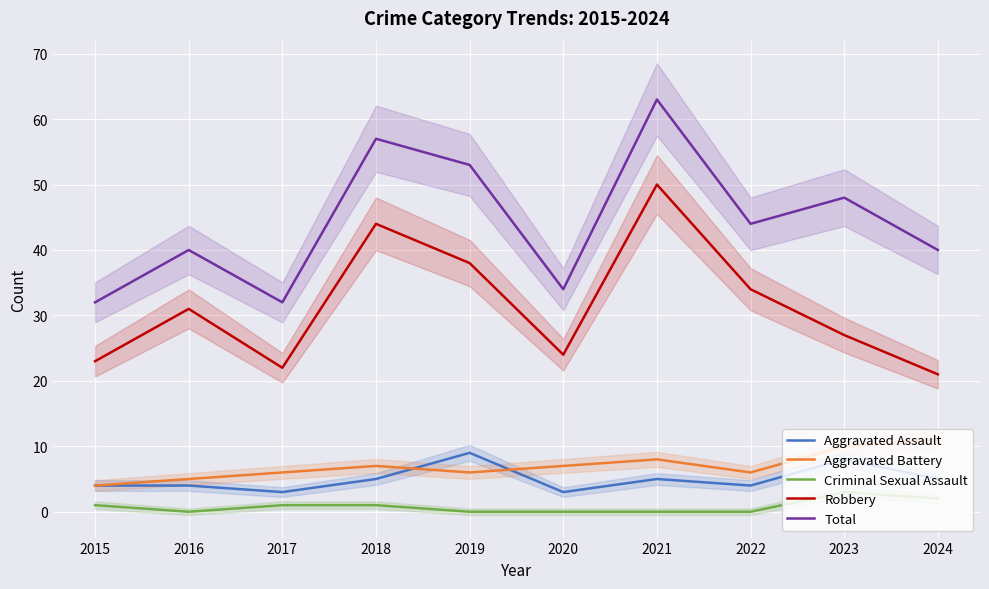

True or false: Aggravated Battery has more than 1 points higher than both neighbors.

True